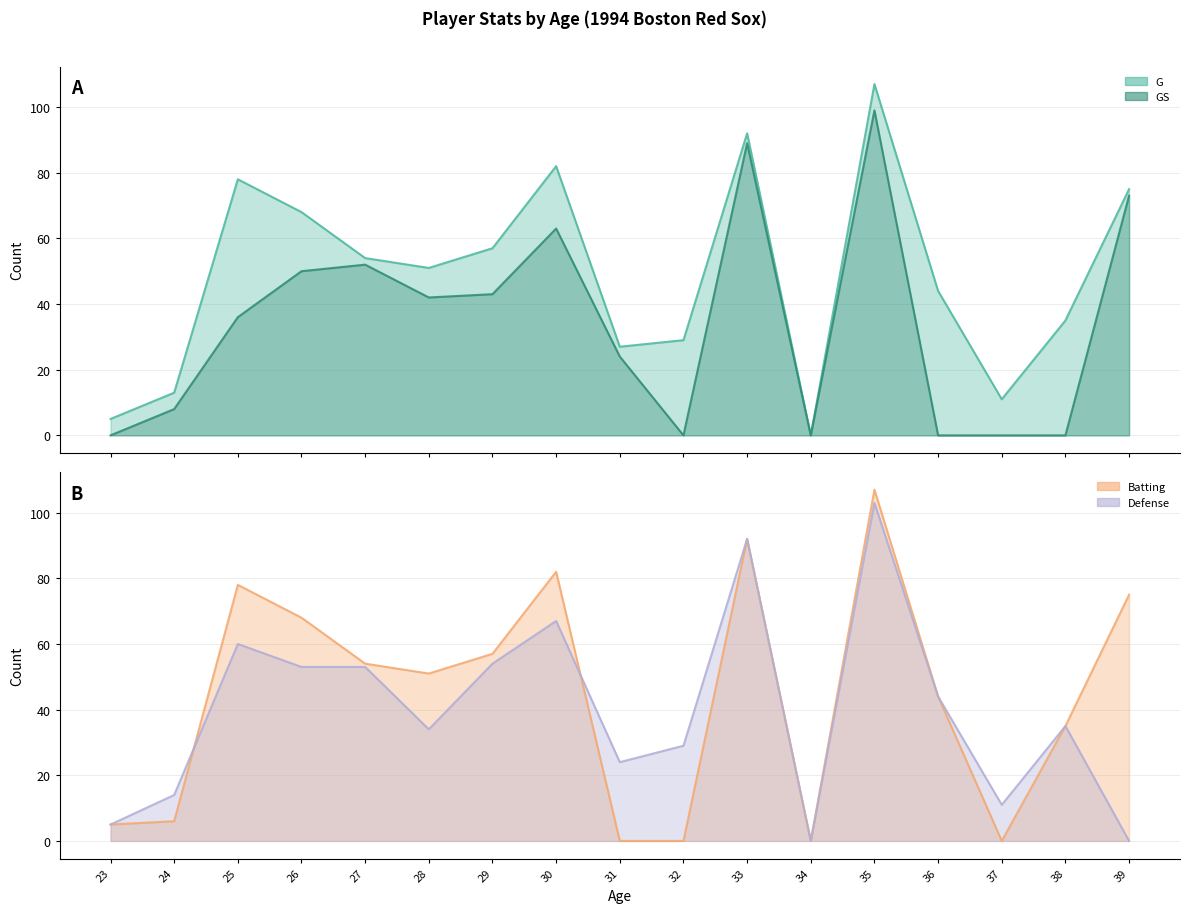

At 29, list the series in order from largest to smallest.

G, Batting, Defense, GS